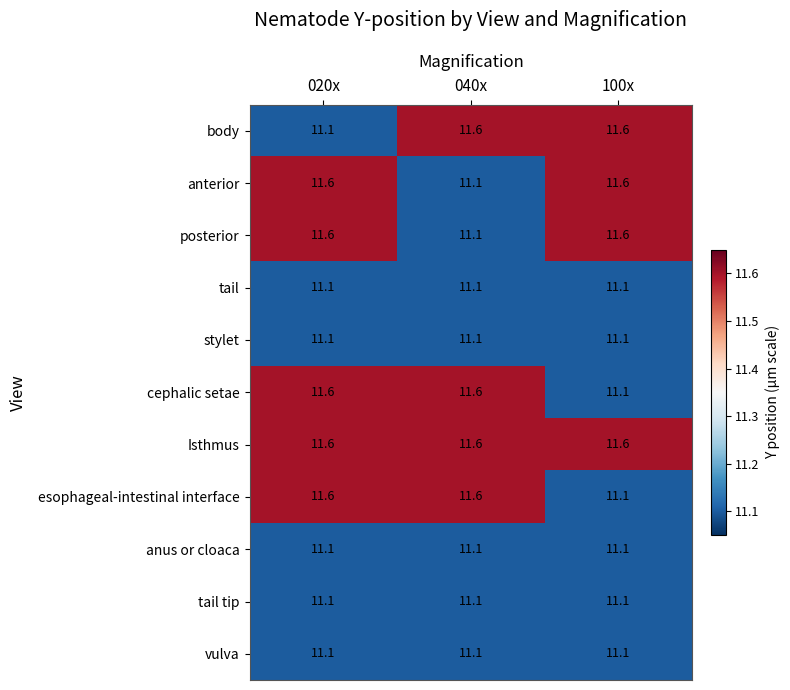

What is the sum of all anus or cloaca values?

33.3